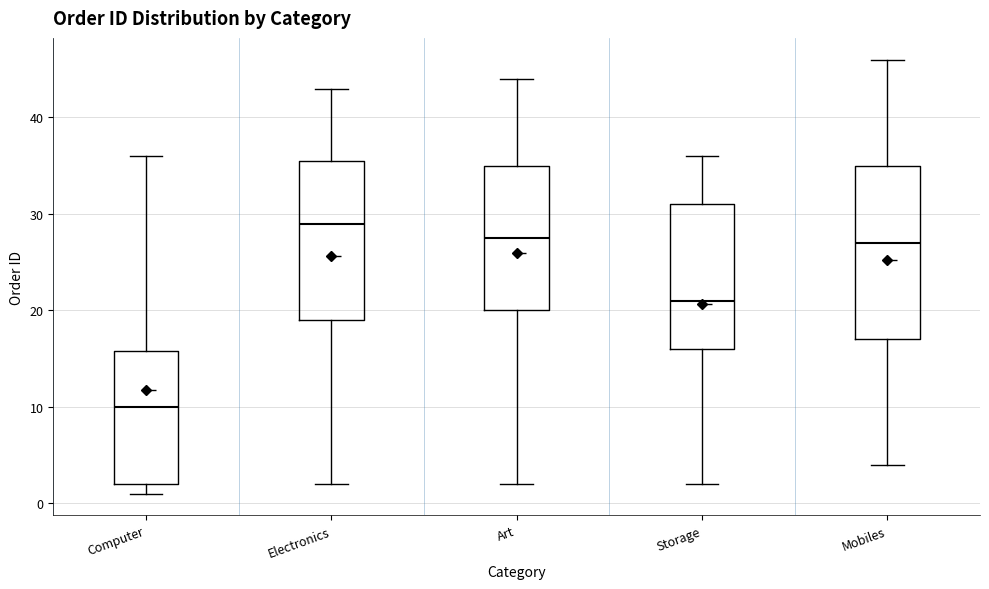

Reading left to right, transcribe this box plot: for each box, give where its median line is, the range the box spans, and where its two whiskers end, as read against the y-axis. The values are not printed on the chart, so give them approximately, as read against the axis.

Computer: median 10, box 2 to 16, whiskers 1 to 36
Electronics: median 29, box 19 to 36, whiskers 2 to 43
Art: median 28, box 20 to 35, whiskers 2 to 44
Storage: median 21, box 16 to 31, whiskers 2 to 36
Mobiles: median 27, box 17 to 35, whiskers 4 to 46